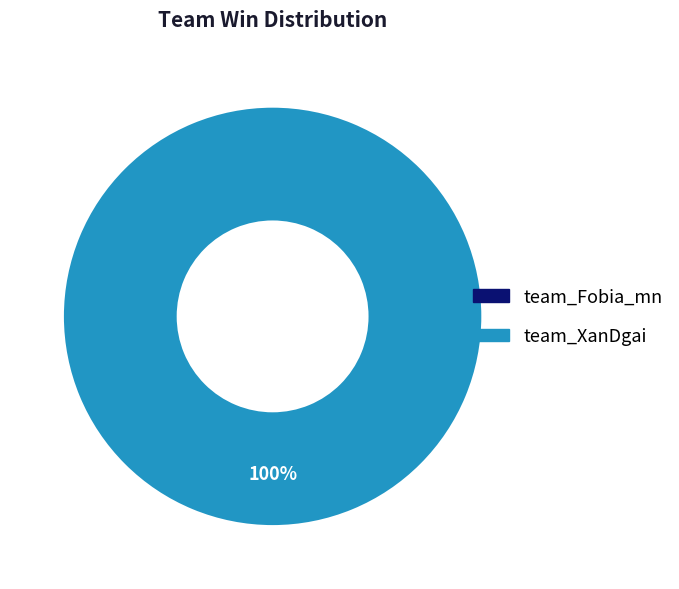

Which slice is the smallest?

team_Fobia_mn